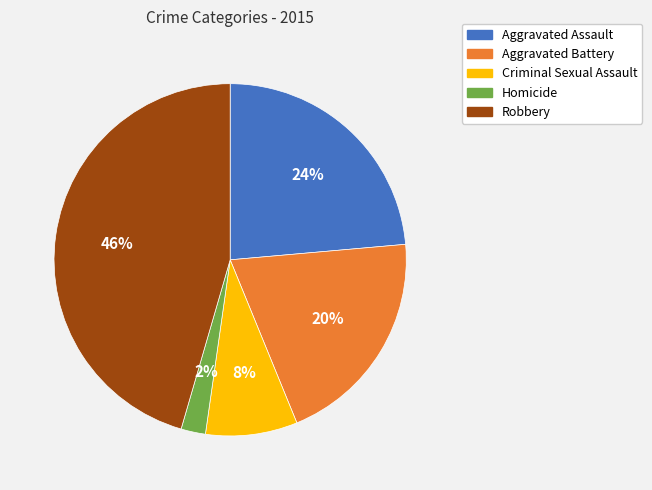

Is it true that Aggravated Assault is 24% of the pie?

True